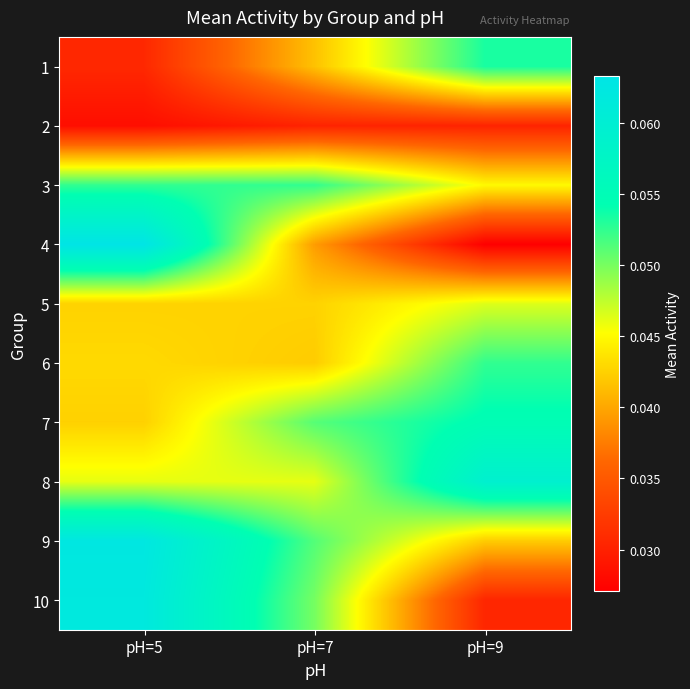

How many data points does each series have?

3